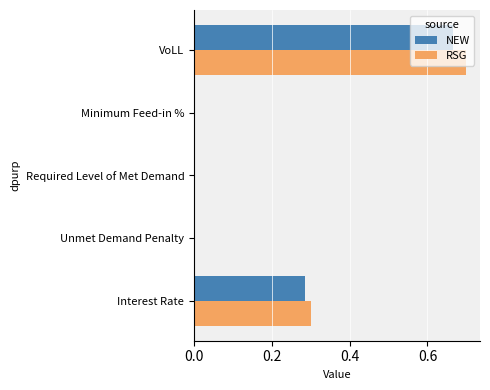

Which category has the highest value across all series?

VoLL